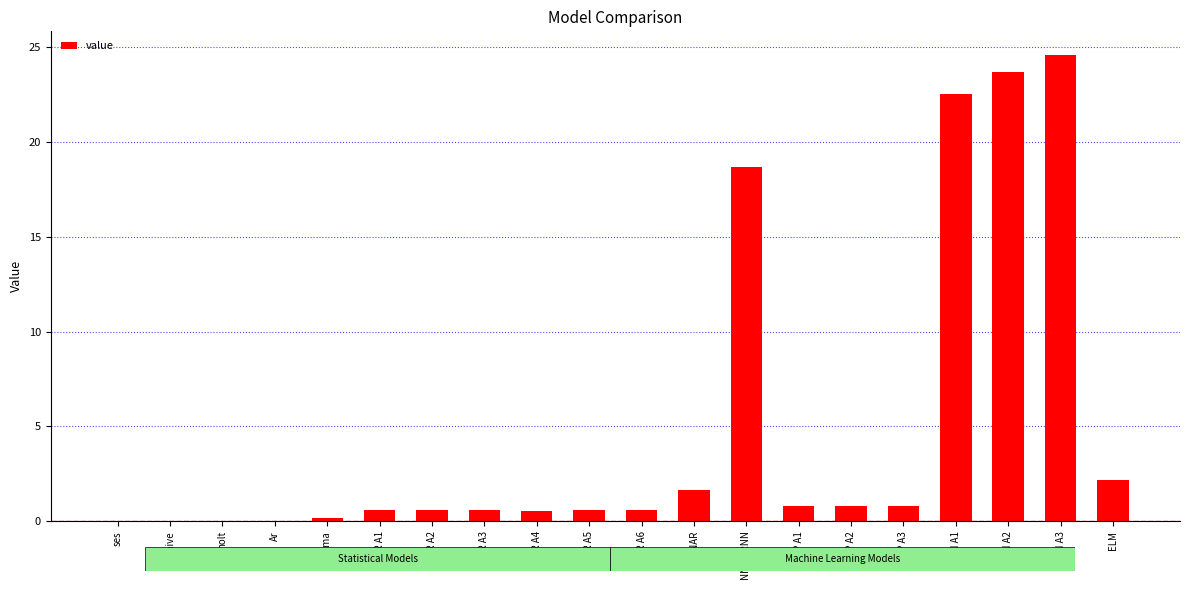

True or false: the data shows 33.9 at RNN A3.

False